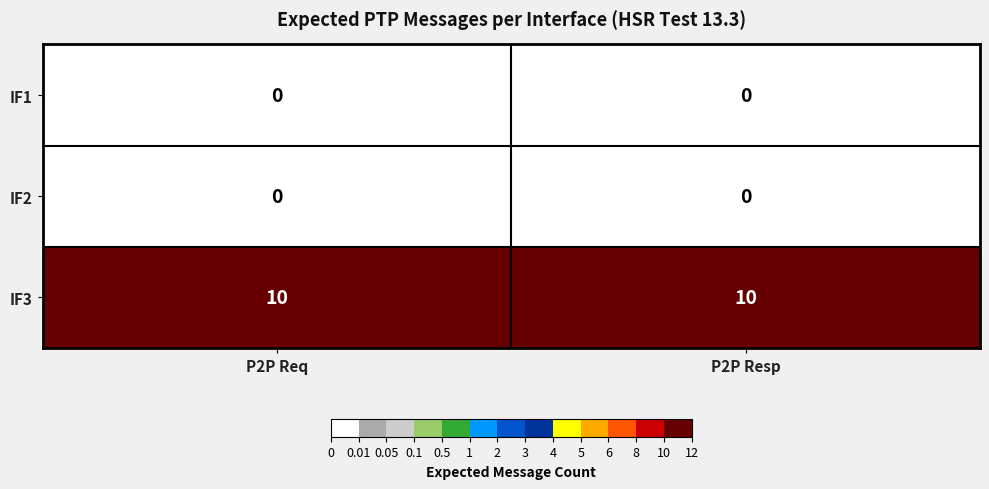

What is the approximate value of IF3 at P2P Resp?

10